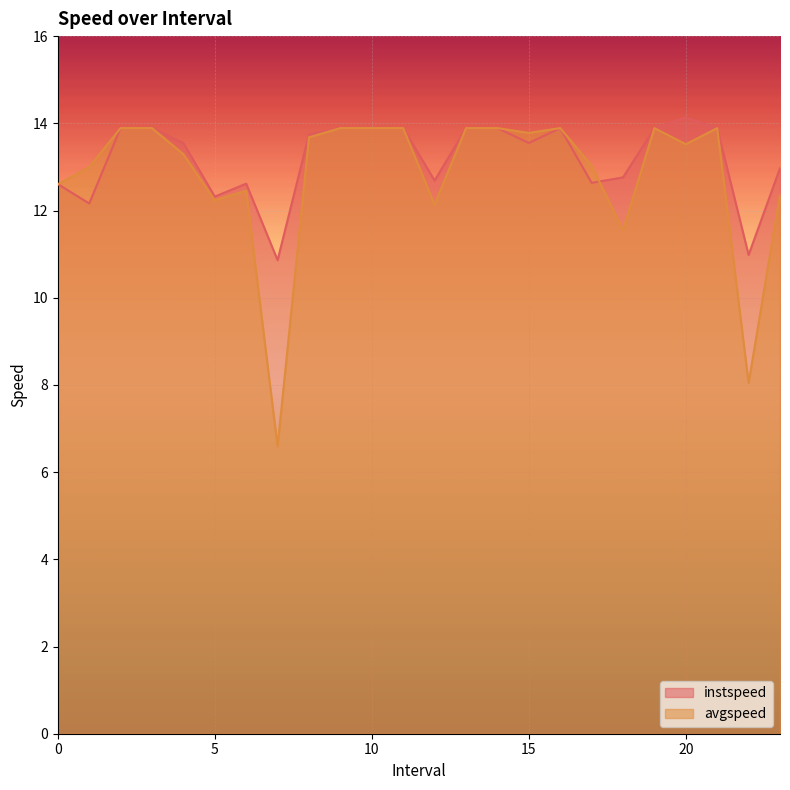

True or false: avgspeed has a value of 12.1 at 12.0.

True